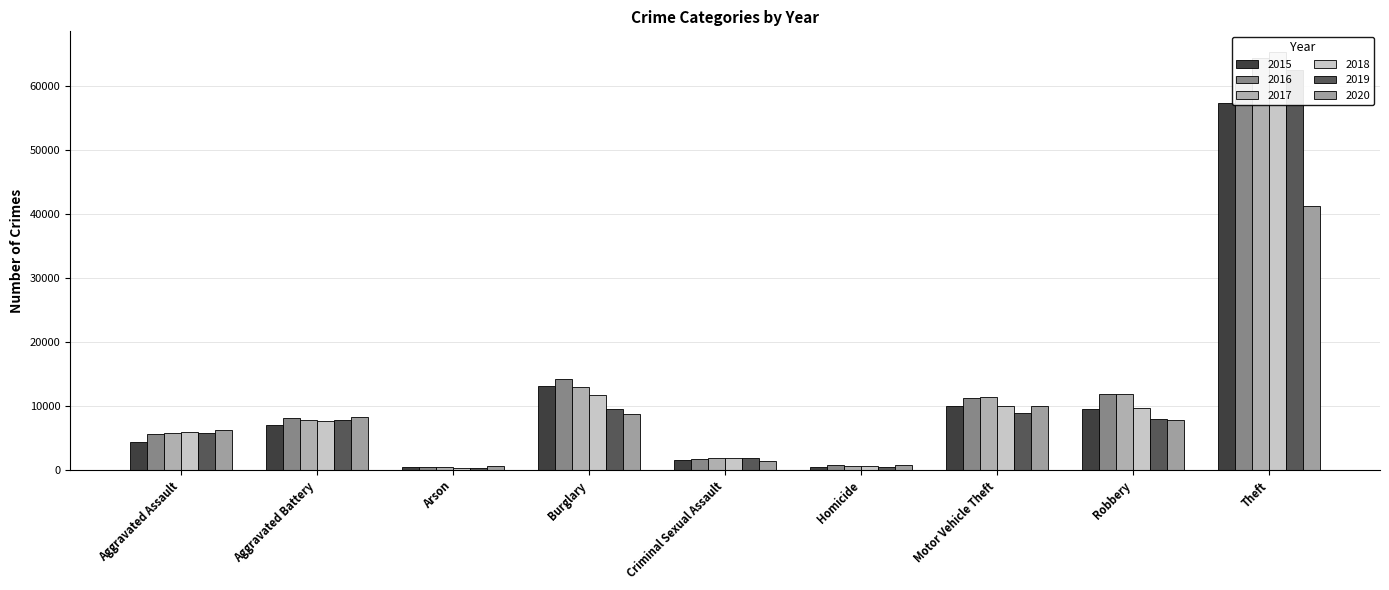

True or false: 2018 has a value of 5301 at Robbery.

False